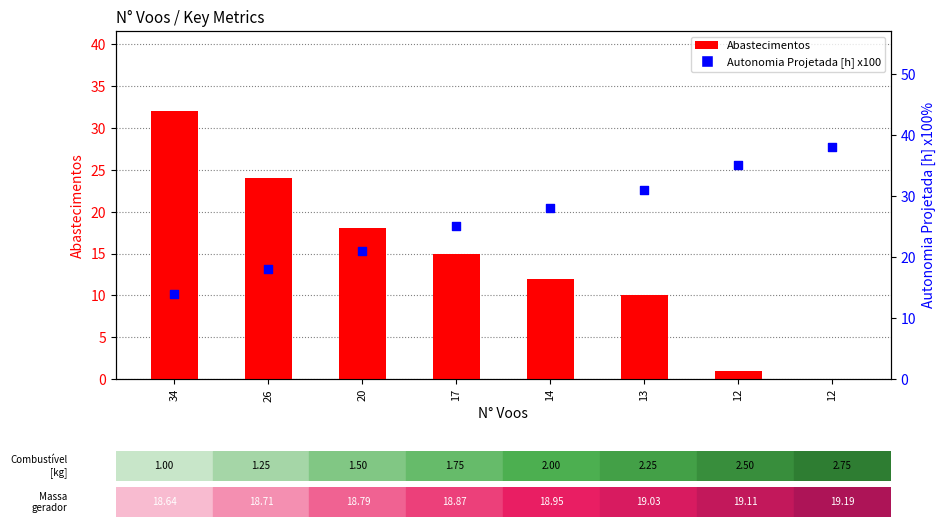

Which series contains the highest Y value?

Autonomia Projetada [h] x100